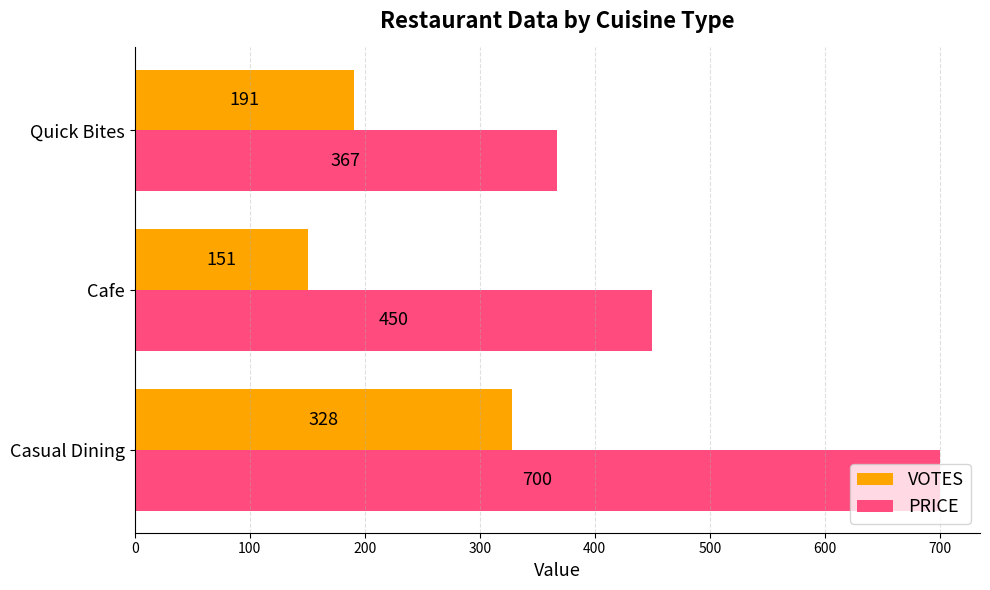

What are all the series names shown in the legend?

VOTES, PRICE